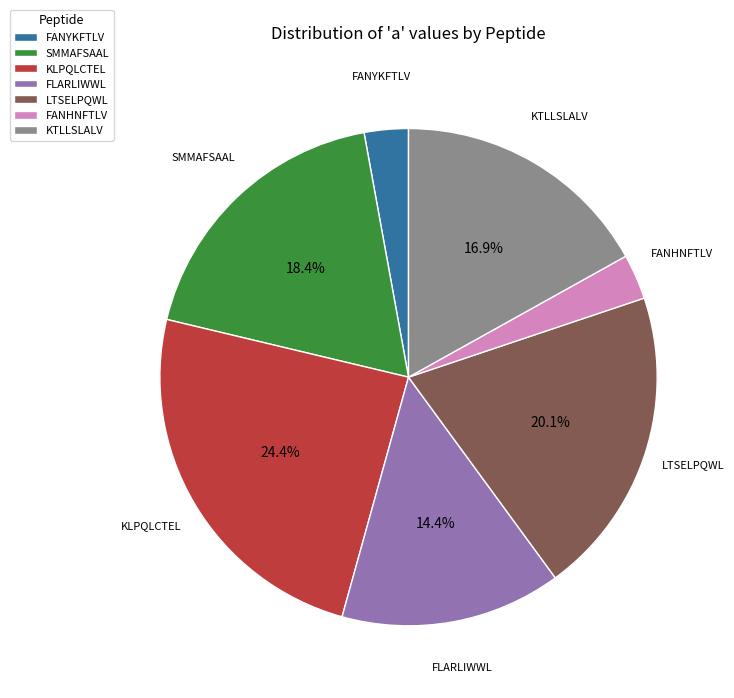

Which category has the biggest portion of the pie?

KLPQLCTEL